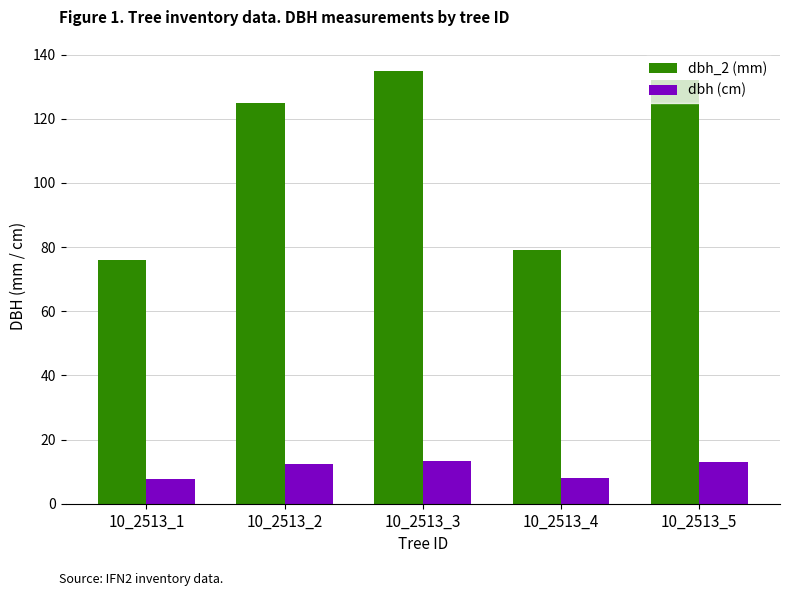

What are all the series names shown in the legend?

dbh_2 (mm), dbh (cm)